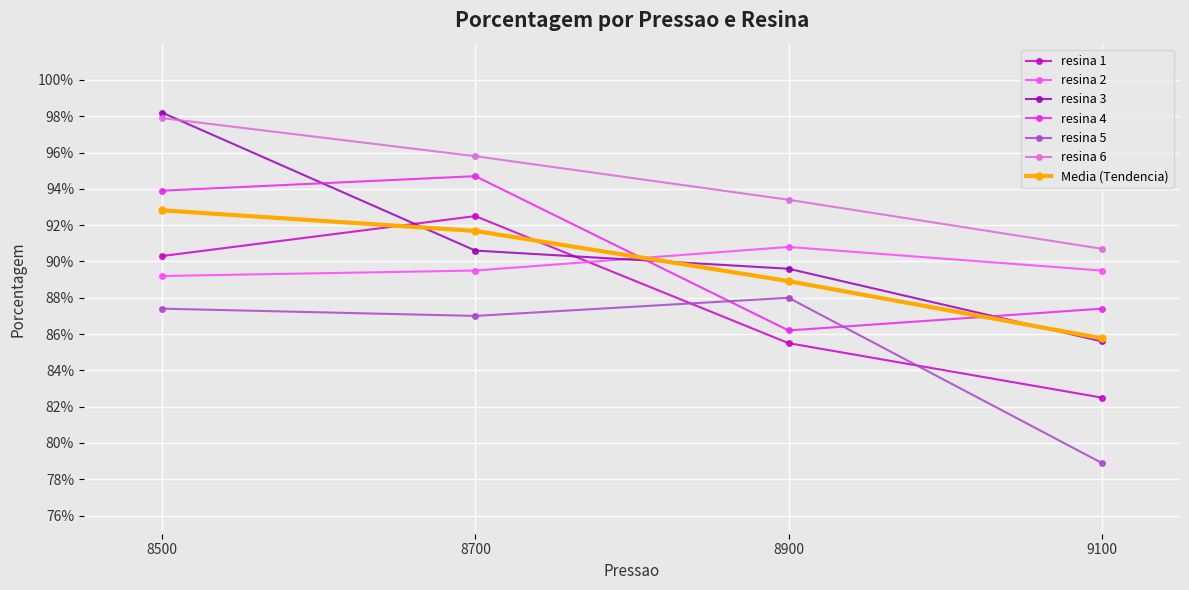

Which label corresponds to the smallest value in the chart?

9100